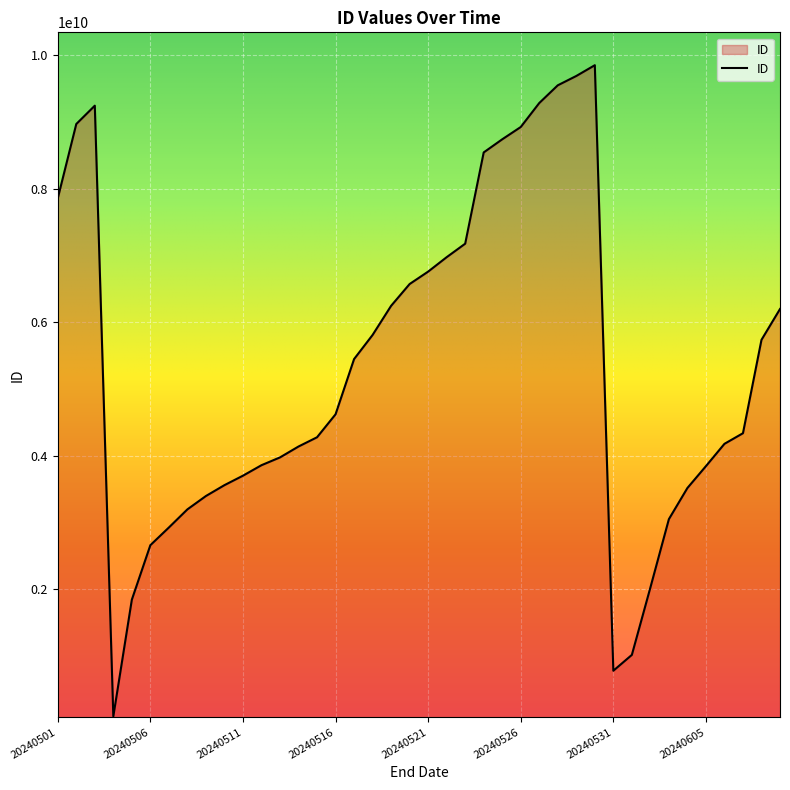

What is the maximum value shown in the chart?

9853372570